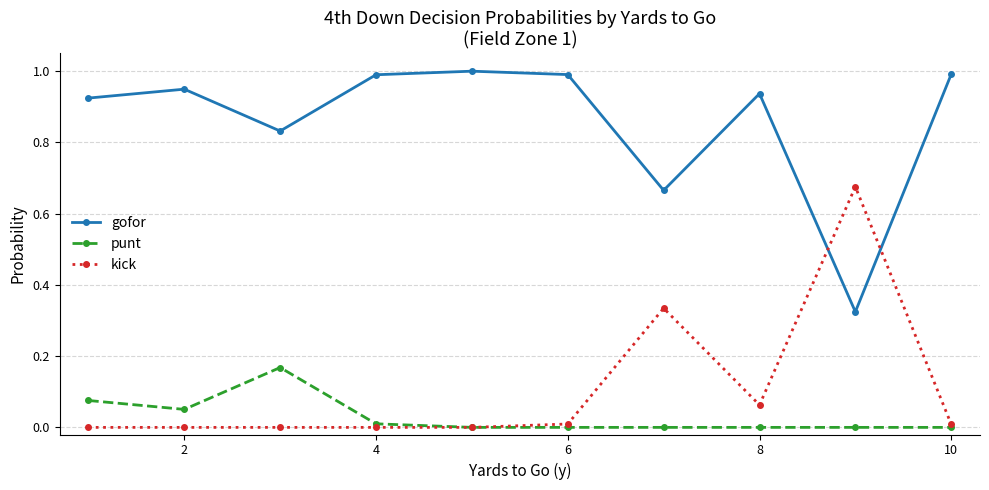

What is the highest value of the gofor series?

1.0